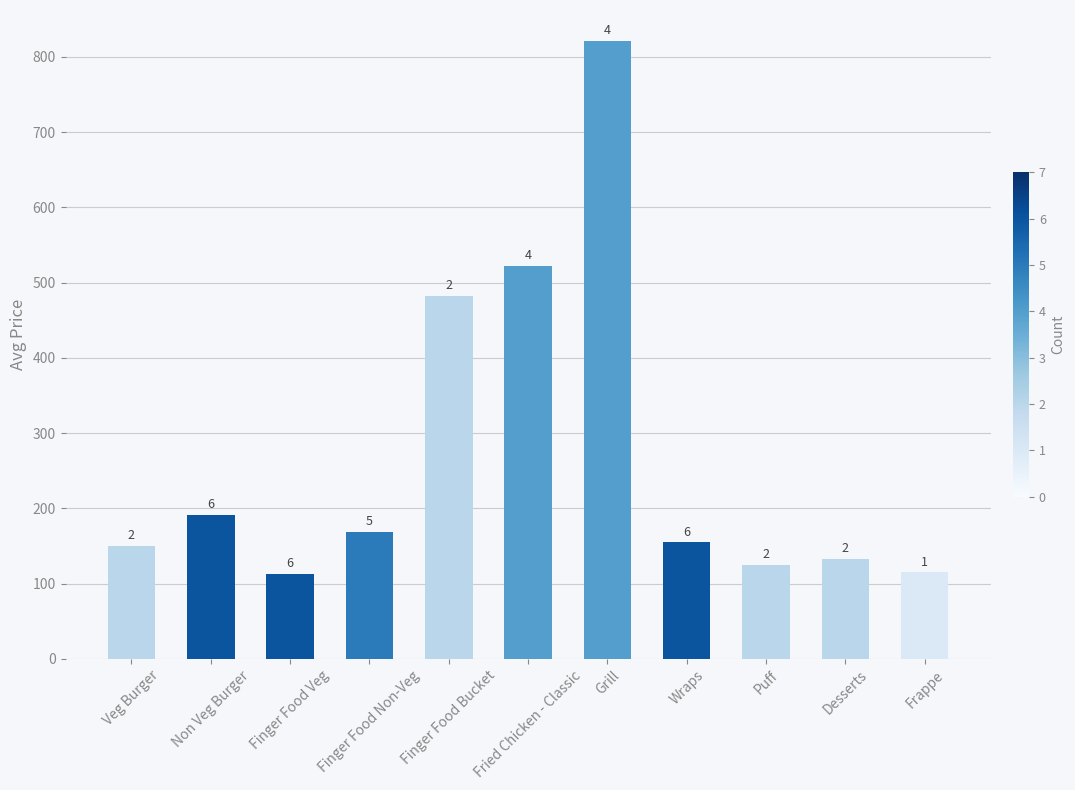

True or false: the data shows 169.0 at Finger Food Non-Veg.

True